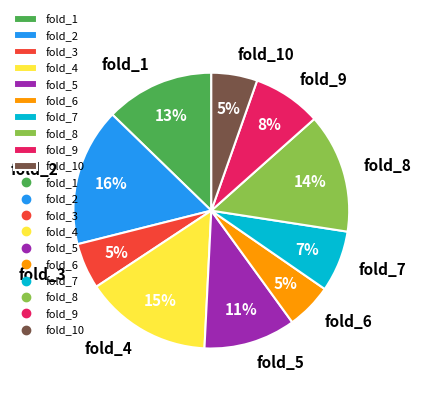

Do fold_9 and fold_6 together represent more than half of the pie?

No